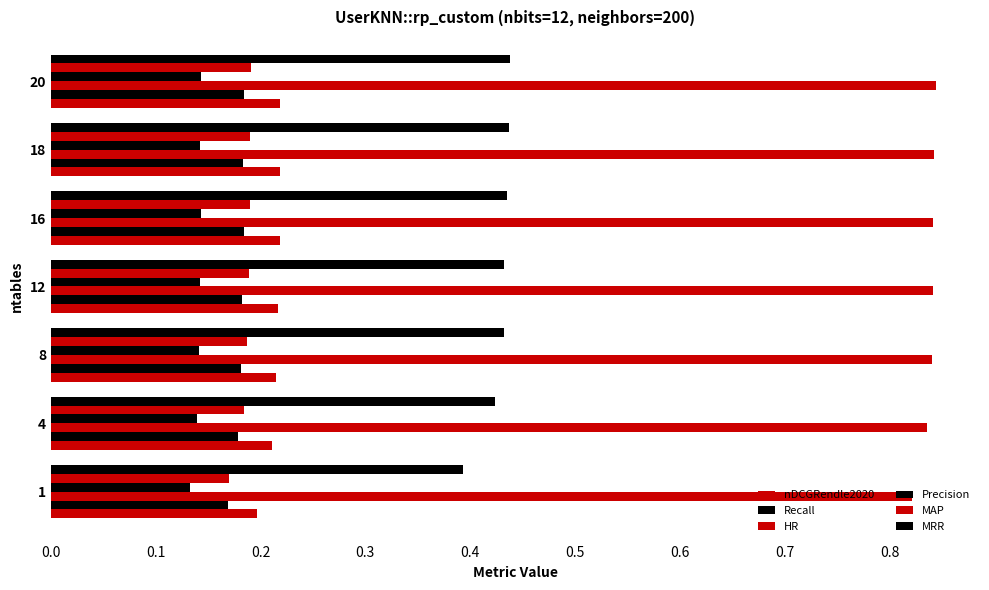

How many categories are shown in the chart?

7